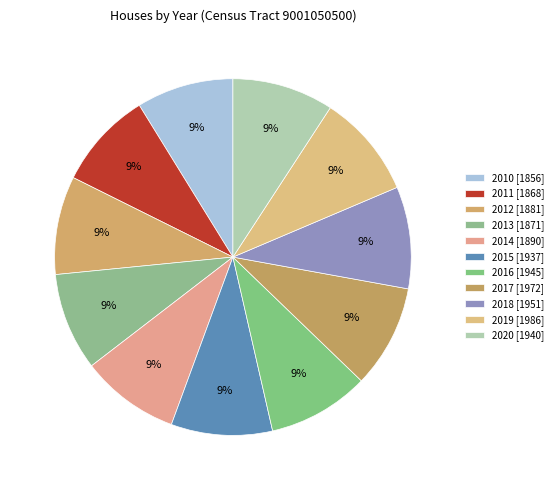

Rank the categories by value from lowest to highest.

2010, 2011, 2013, 2012, 2014, 2015, 2020, 2016, 2018, 2017, 2019